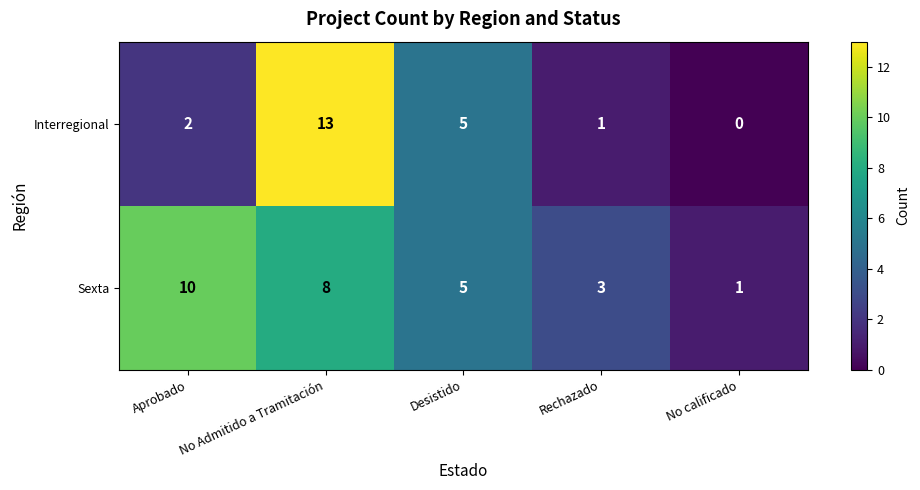

At how many categories does at least one series exceed 0?

5